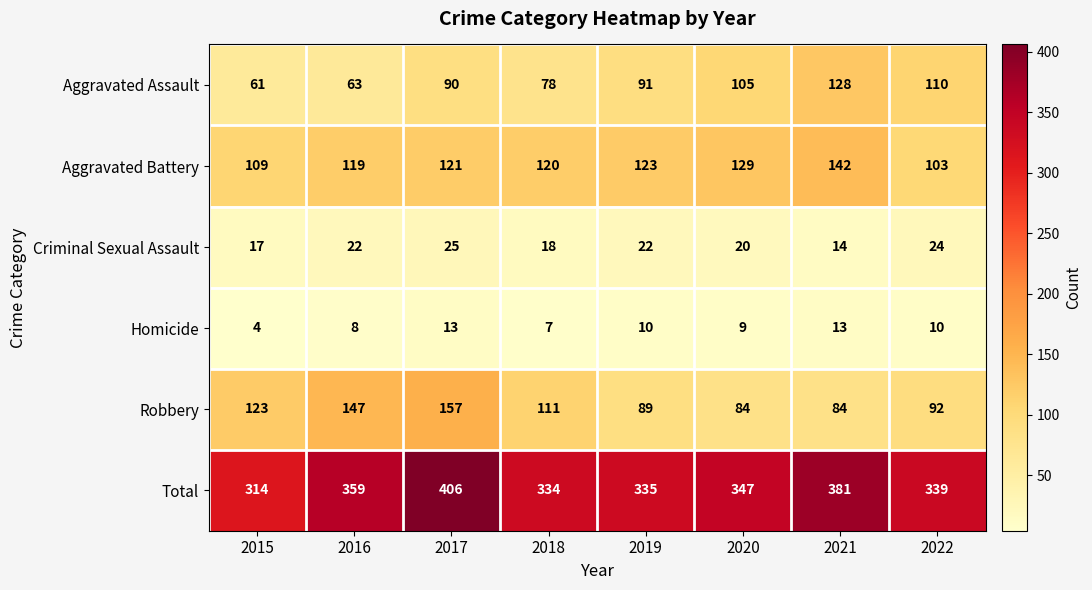

What is the minimum value shown in the chart?

4